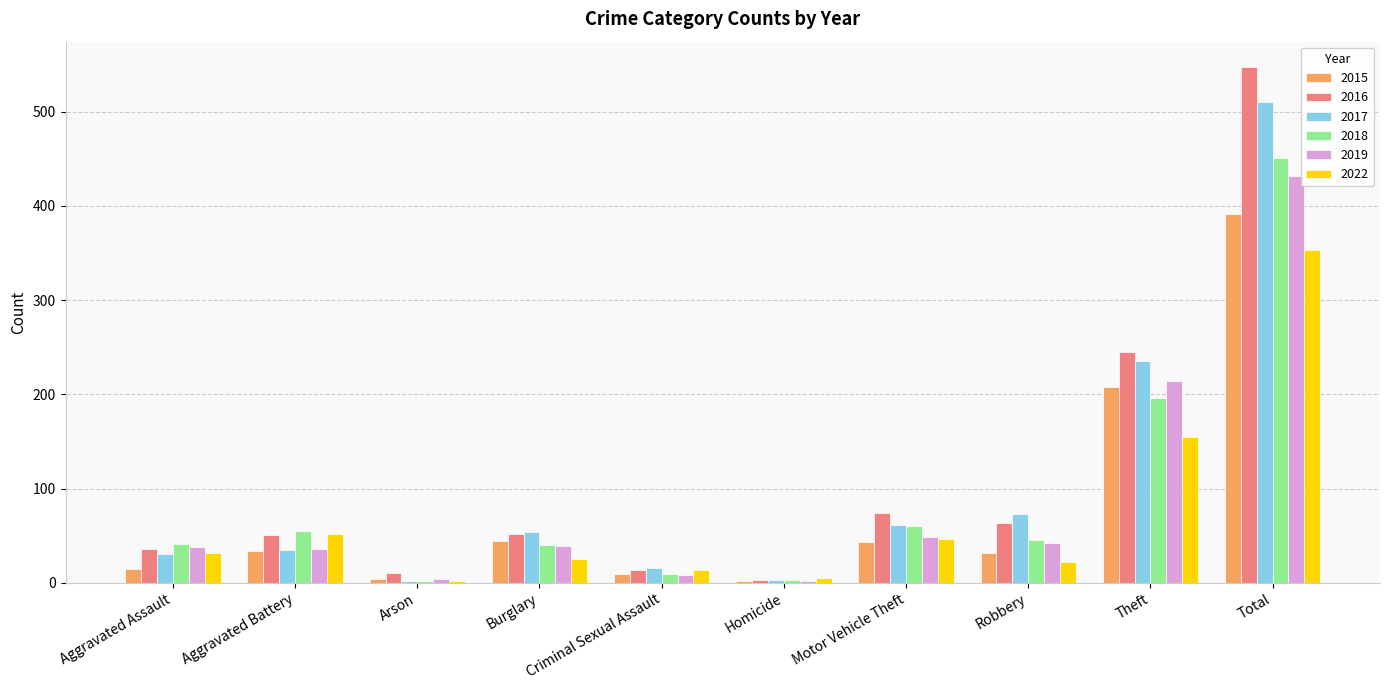

What is the label of the 2nd bar from the right?

Theft